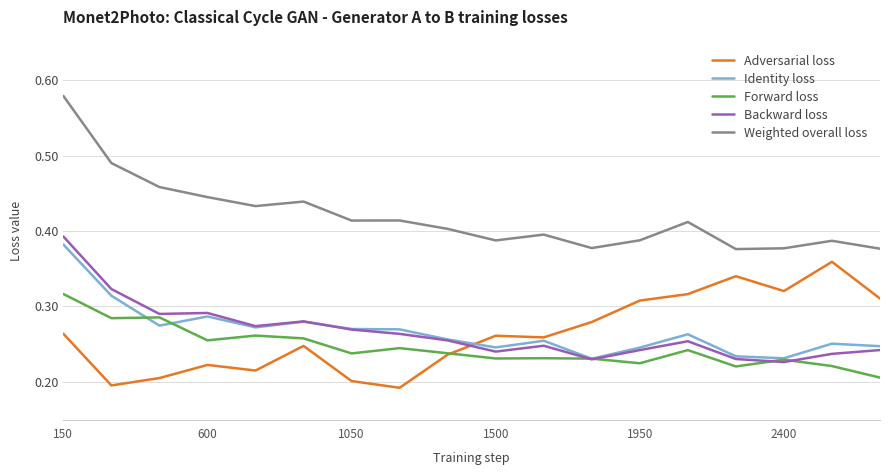

Count the Identity loss values in the range 0 to 1.

18